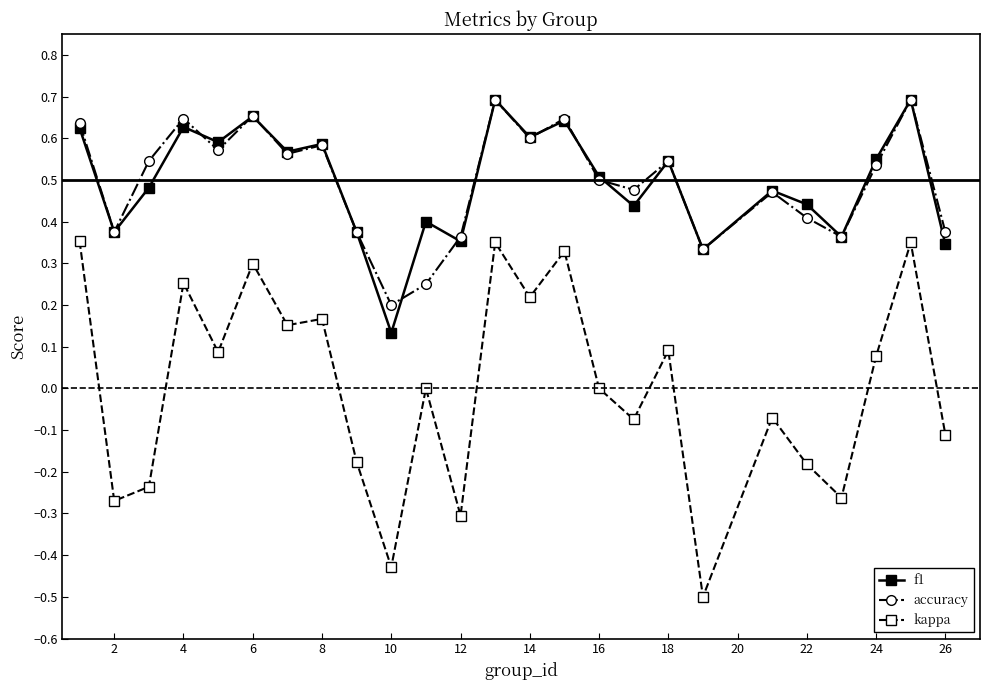

True or false: kappa has more than 2 interior local peaks.

True